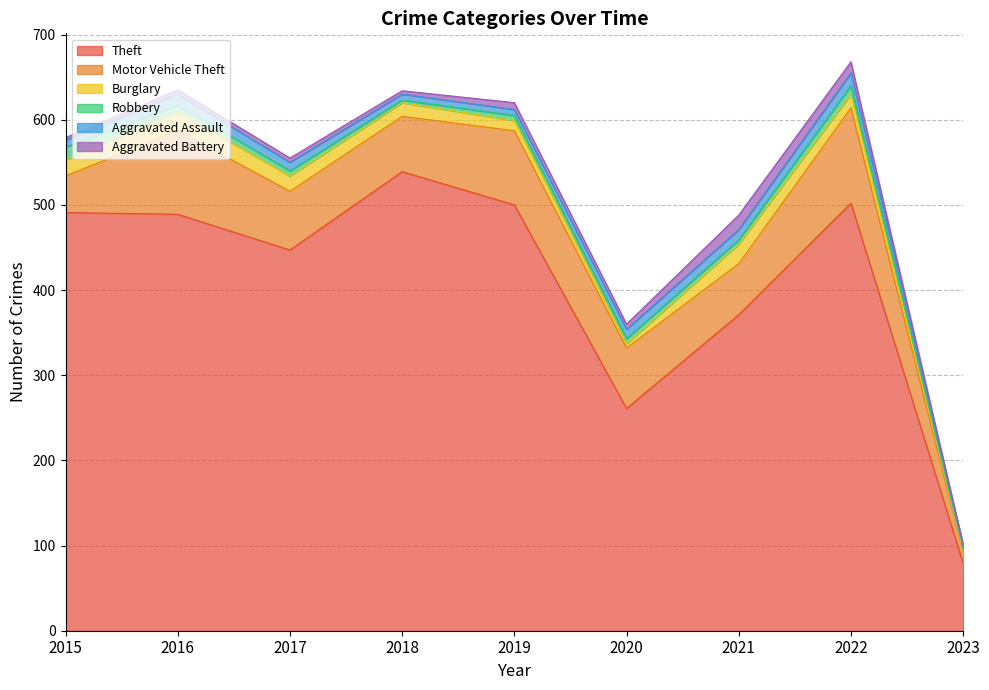

What is the difference between the maximum and minimum values in the Aggravated Assault series?

11